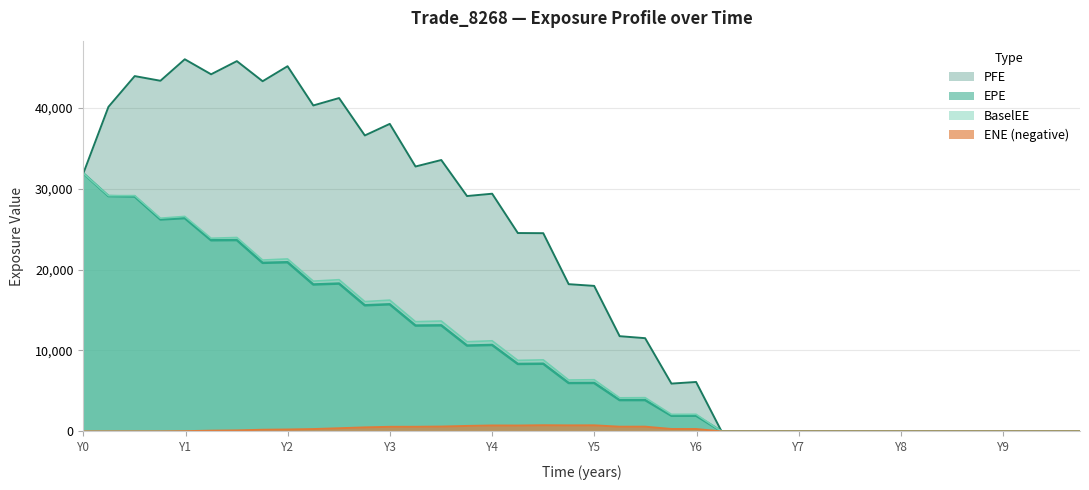

At 2022-01-31, list the series in order from largest to smallest.

PFE, BaselEE, EPE, ENE